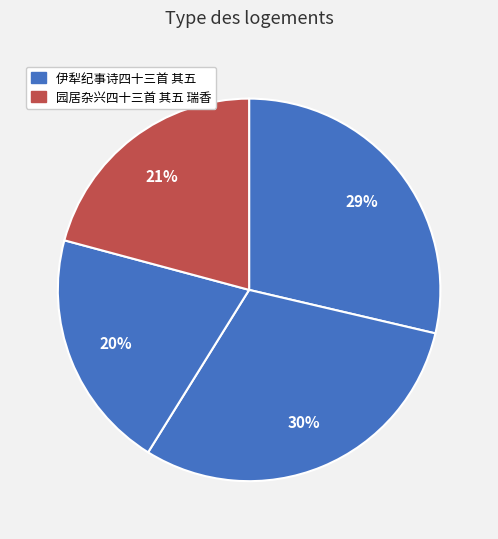

How many segments does this pie chart have?

4